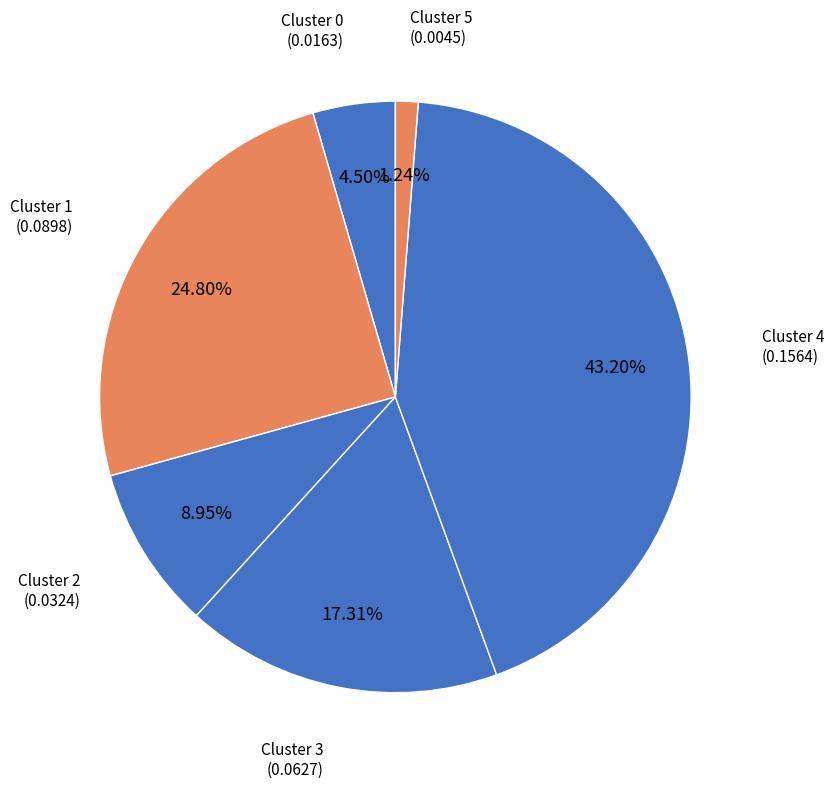

How many segments does this pie chart have?

6